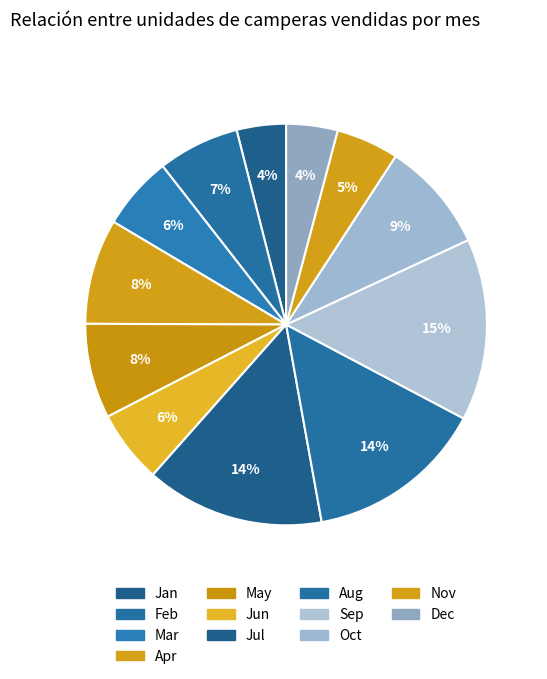

How many slices are in this pie chart?

12